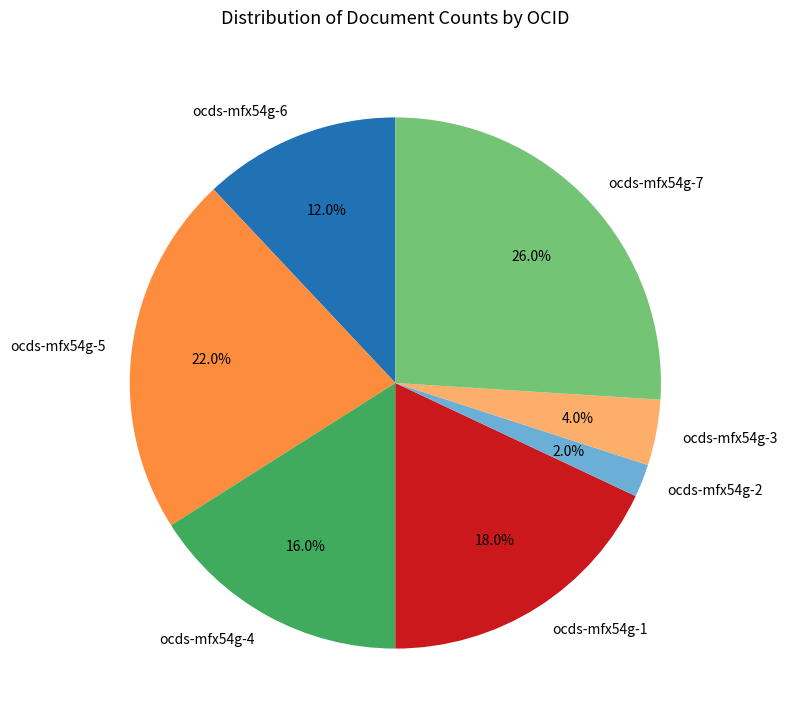

To the nearest percent, what portion does ocds-mfx54g-3 represent?

4%